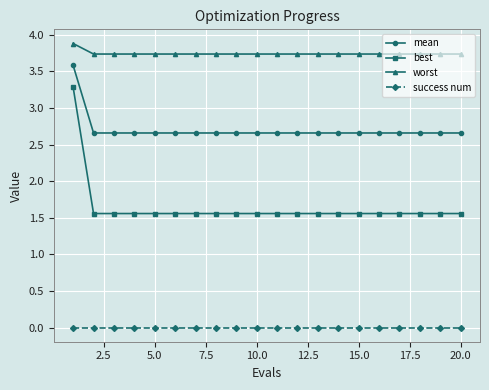

List the series in order of their peak value, highest first.

worst, mean, best, success num